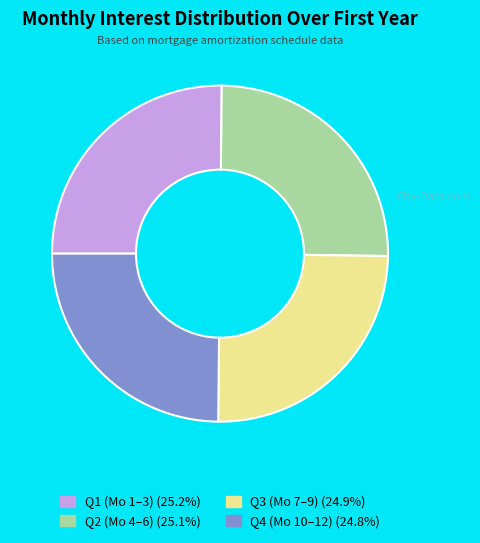

Is there any slice that represents more than half of the pie?

No